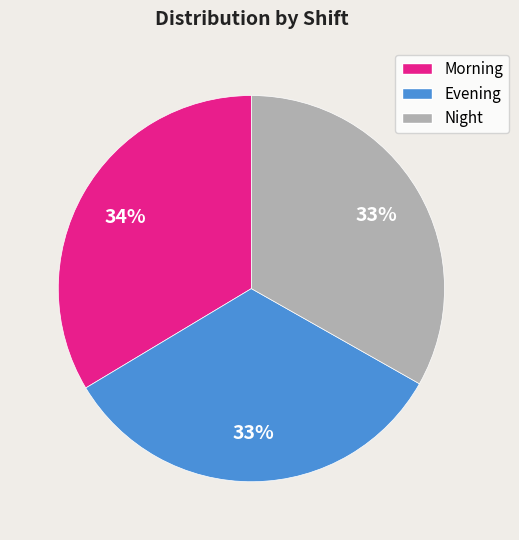

Does Evening represent more than half of the total?

No